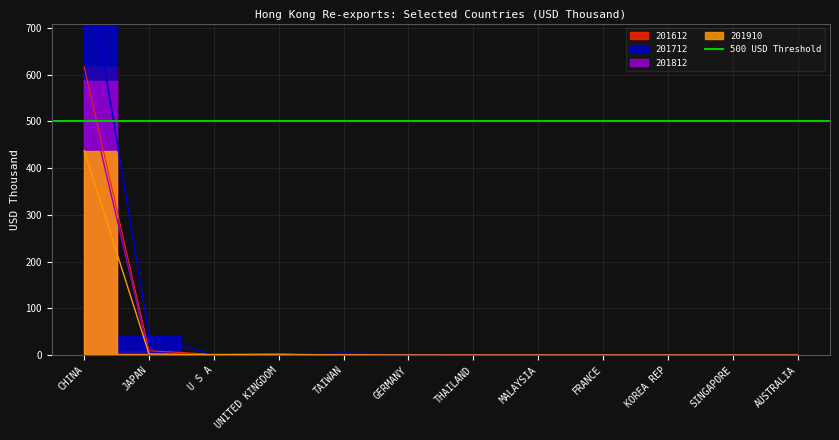

What is the label of the 4th point from the right?

FRANCE